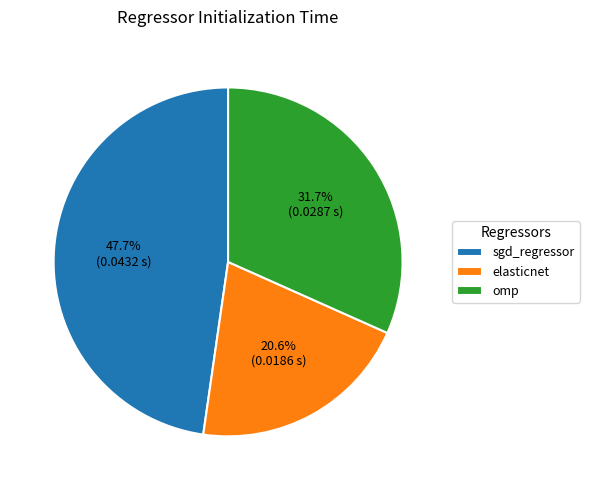

What percentage is the elasticnet slice, to the nearest percent?

21%